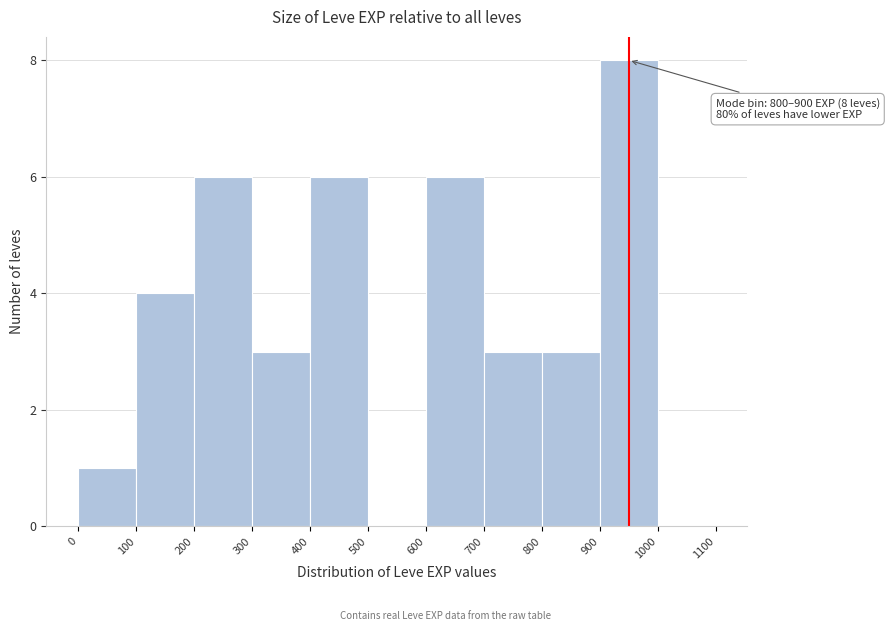

Over which range of the x-axis is the bar tallest?

900 to 1000